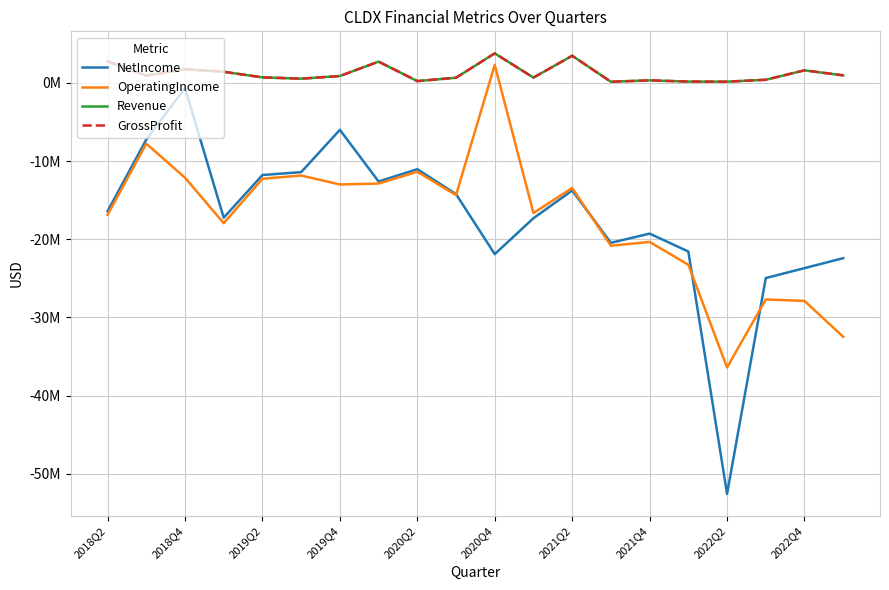

Does the chart have visible grid lines?

Yes